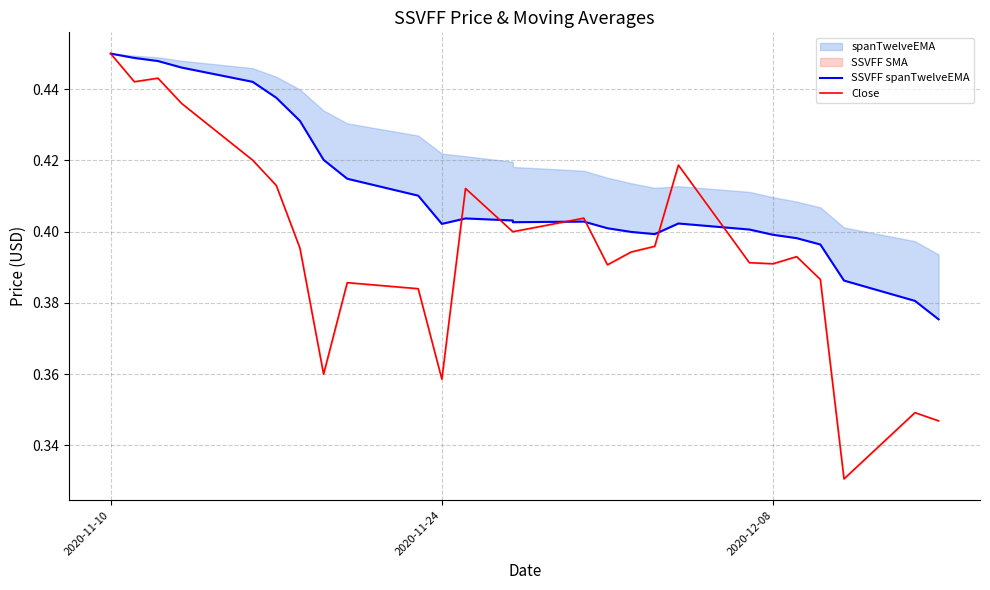

What is the highest value of the Close series?

0.5